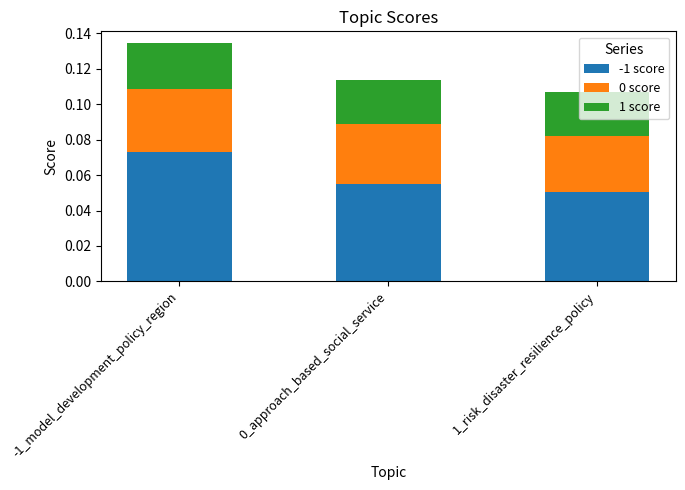

At which category is the sum across all series the highest?

-1_model_development_policy_region